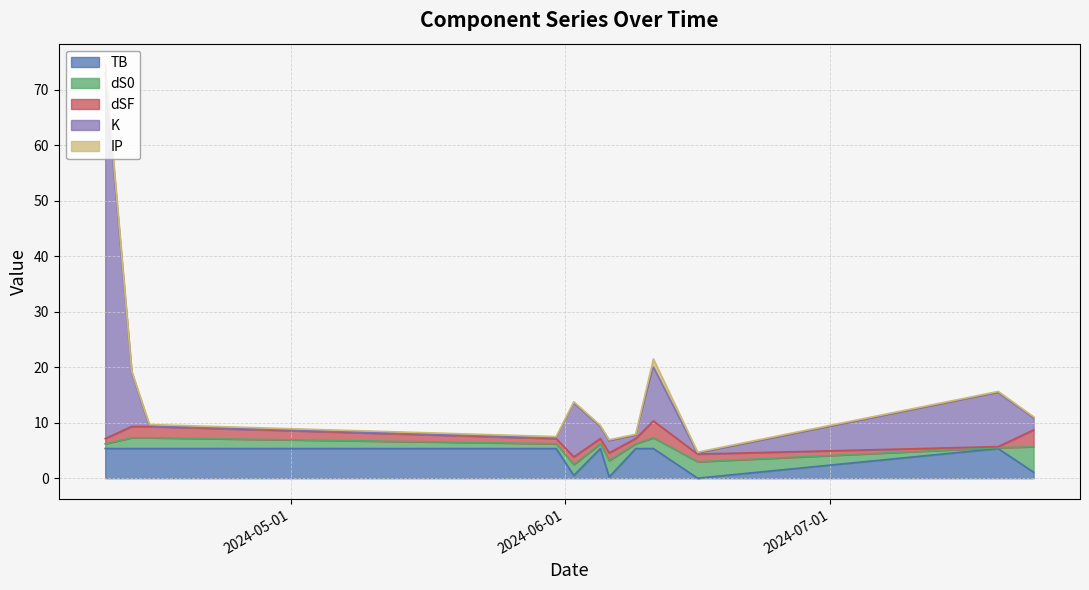

List the labels in order of TB value, smallest first.

2024-06-16, 2024-06-06, 2024-06-02, 2024-07-24, 2024-04-10, 2024-04-13, 2024-04-15, 2024-05-31, 2024-06-05, 2024-06-09, 2024-06-11, 2024-07-20